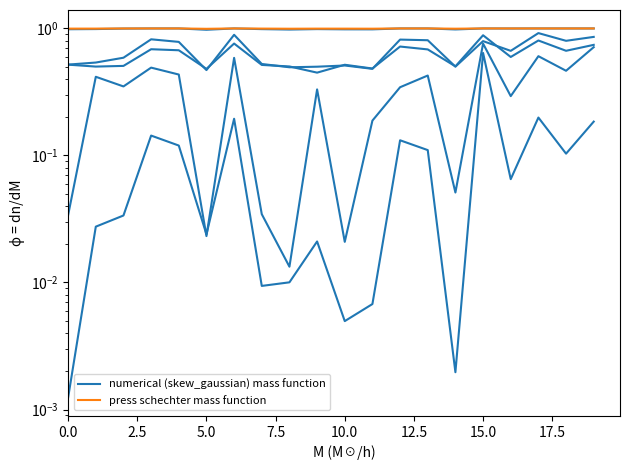

Reading left to right, transcribe all the data shown in this chart.

numerical (skew_gaussian) mass function: 1.0	1.0	1.0	1.0	1.0	1.0	1.0	1.0	1.0	1.0	1.0	1.0	1.0	1.0	1.0	1.0	1.0	1.0	1.0	1.0
press schechter mass function: 1.0	1.0	1.0	1.0	1.0	1.0	1.0	1.0	1.0	1.0	1.0	1.0	1.0	1.0	1.0	1.0	1.0	1.0	1.0	1.0
row_2: 0.0	0.0	0.0	0.1	0.1	0.0	0.2	0.0	0.0	0.0	0.0	0.0	0.1	0.1	0.0	0.6	0.1	0.2	0.1	0.2
row_3: 0.5	0.5	0.5	0.7	0.7	0.5	0.8	0.5	0.5	0.4	0.5	0.5	0.7	0.7	0.5	0.9	0.6	0.8	0.7	0.7
row_4: 0.0	0.4	0.3	0.5	0.4	0.0	0.6	0.0	0.0	0.3	0.0	0.2	0.3	0.4	0.1	0.8	0.3	0.6	0.5	0.7
row_5: 0.5	0.5	0.6	0.8	0.8	0.5	0.9	0.5	0.5	0.5	0.5	0.5	0.8	0.8	0.5	0.8	0.7	0.9	0.8	0.9